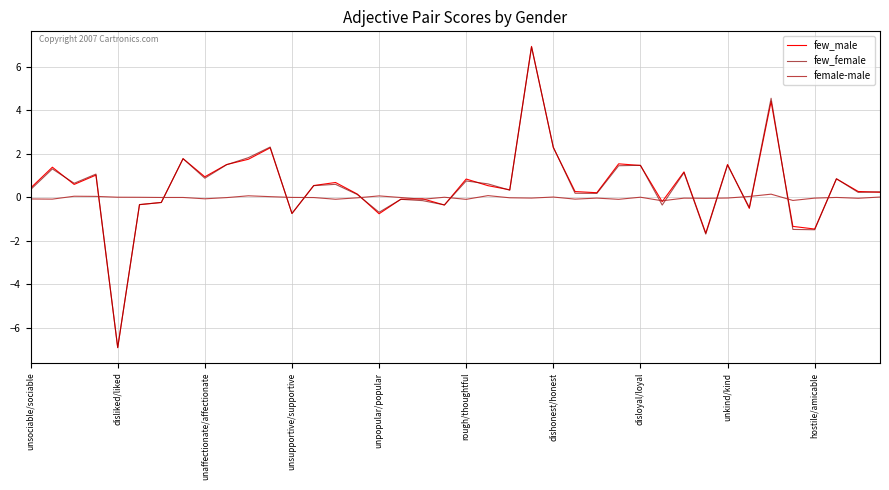

Which series has the widest spread of values?

few_male